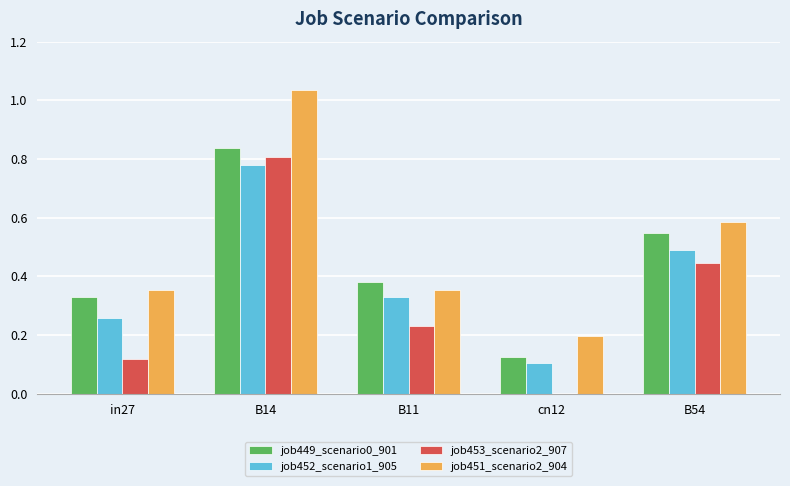

How many groups of bars are there?

5